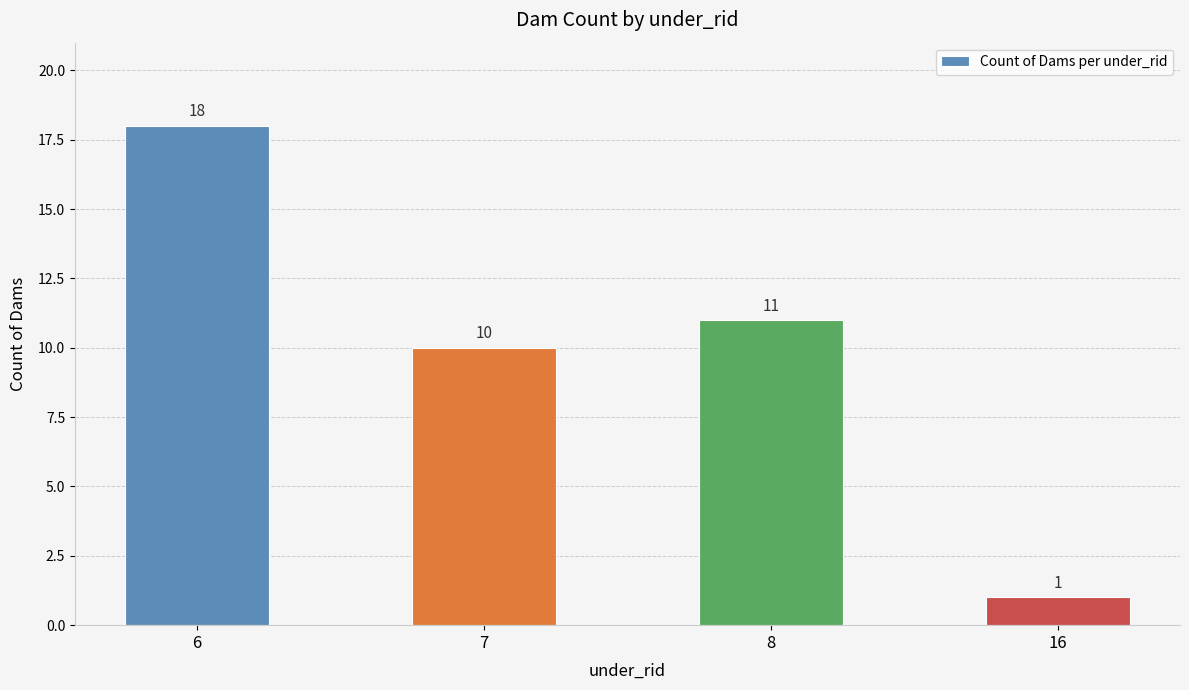

Is it true that the value at 7 is 10?

True